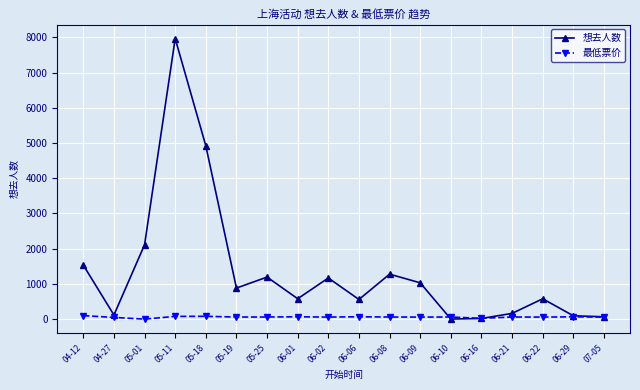

The value of 想去人数 at 06-22 is 1004.7. True or false?

False